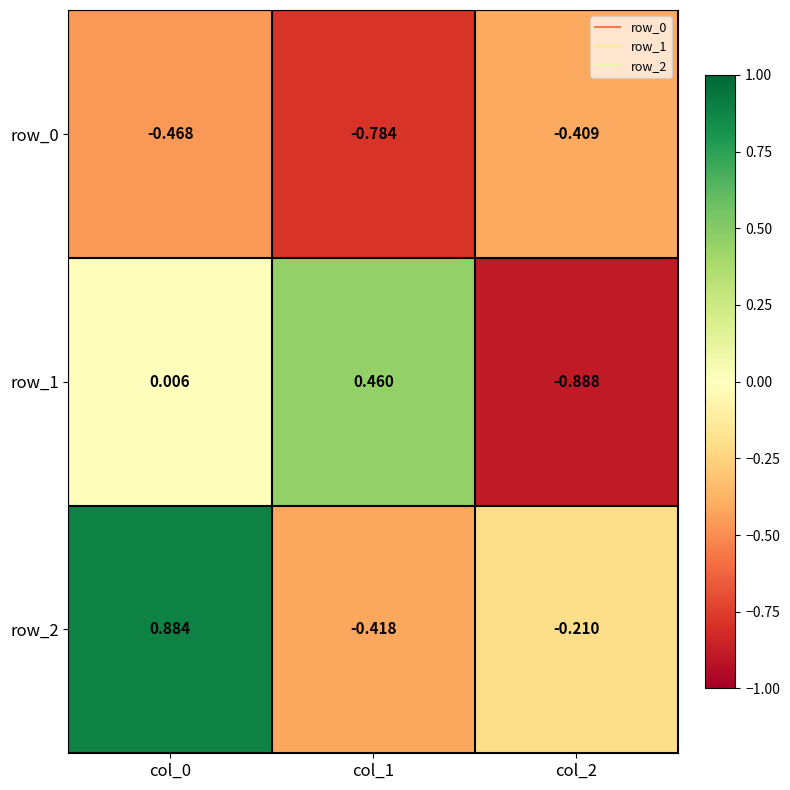

Is the value of row_2 at col_2 greater than the value of row_0 at col_0?

Yes